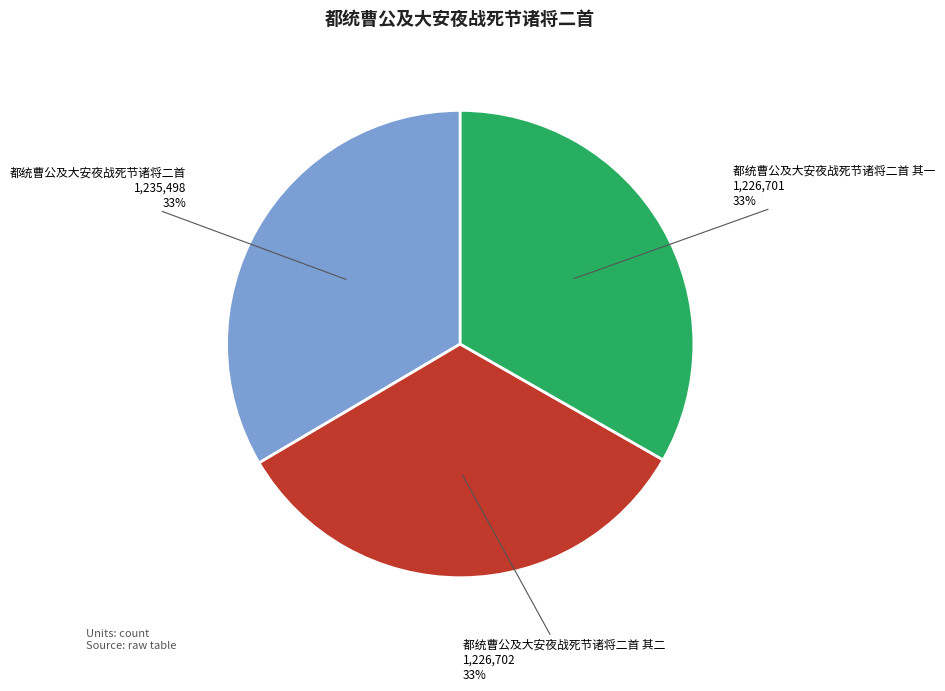

To the nearest percent, what is the combined percentage of 都统曹公及大安夜战死节诸将二首 and 都统曹公及大安夜战死节诸将二首 其二?

67%